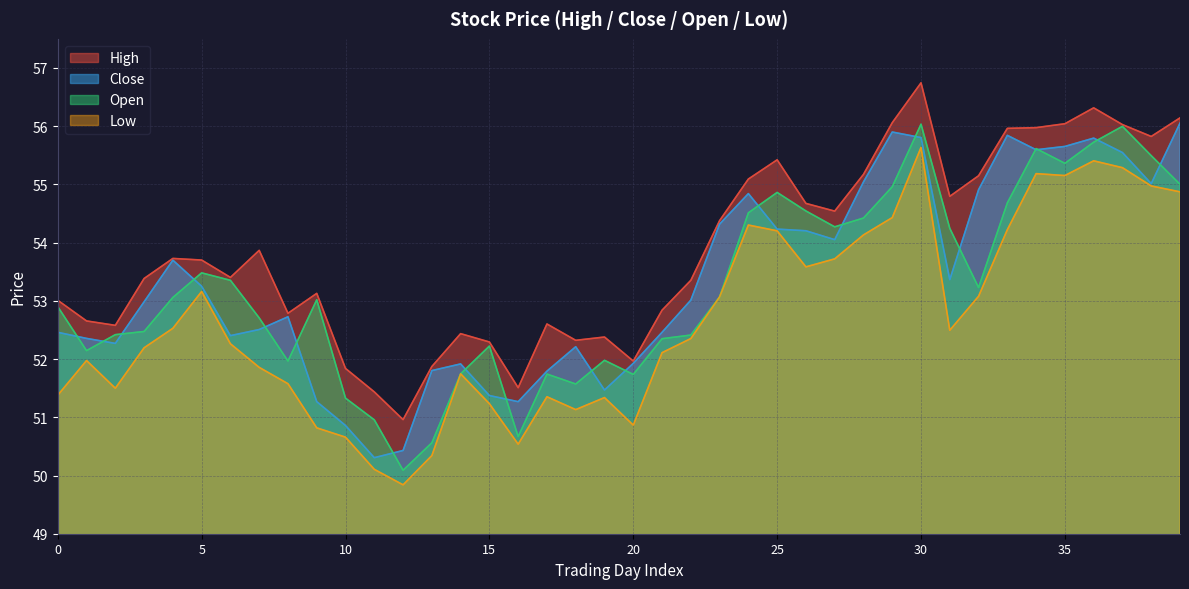

Is it true that Low equals 53.6 at 26?

True